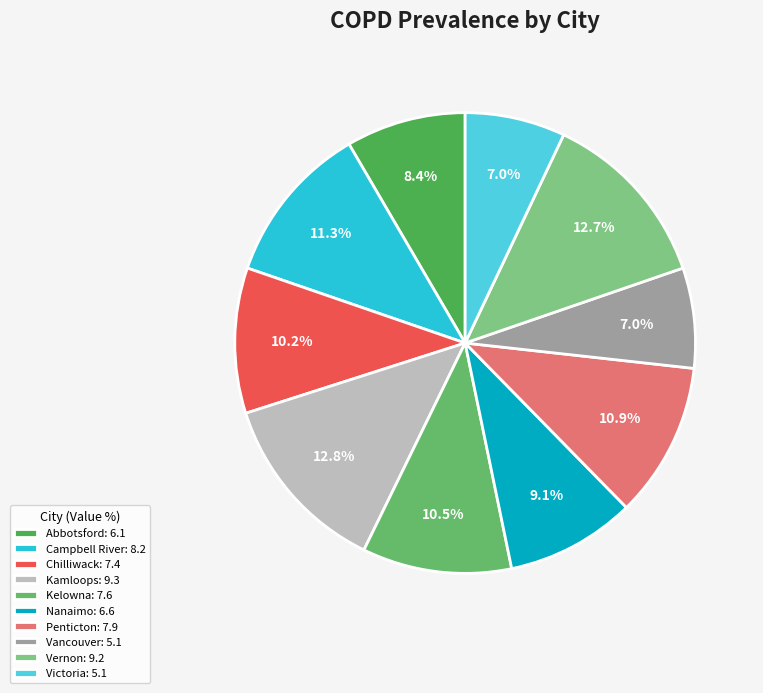

What percentage is the Penticton slice, to the nearest percent?

11%